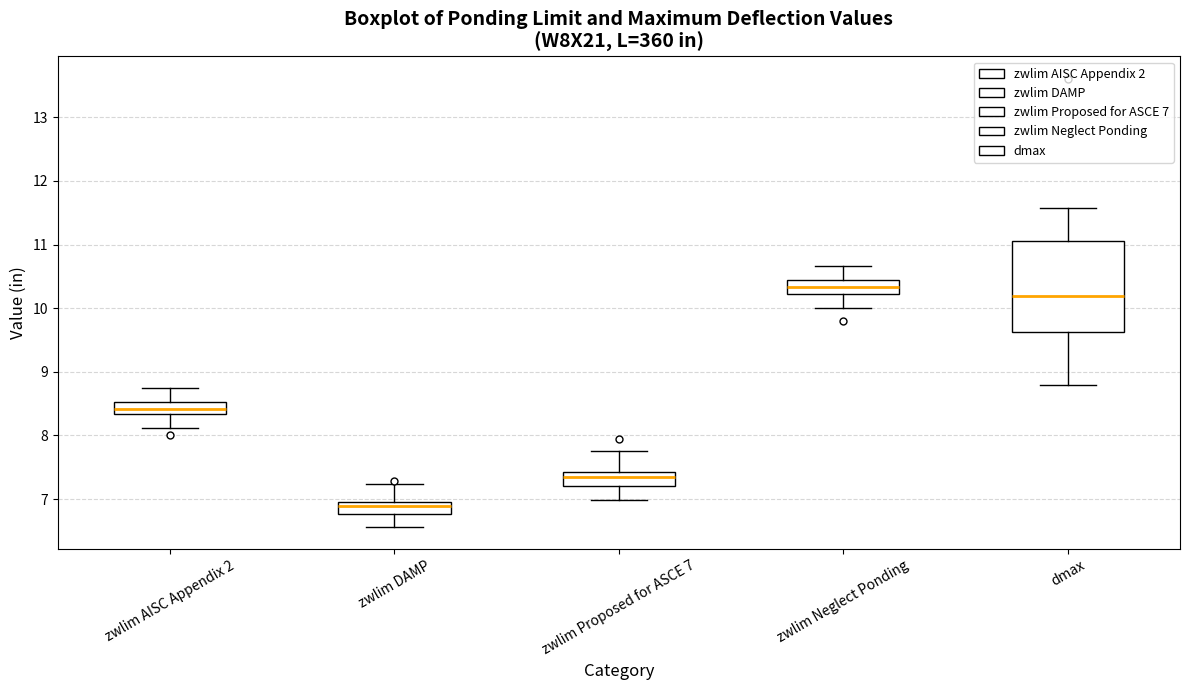

Where is the lower edge of the box for zwlim Proposed for ASCE 7 on the y-axis? The values are not printed on the chart, so give them approximately, as read against the axis.

7.2